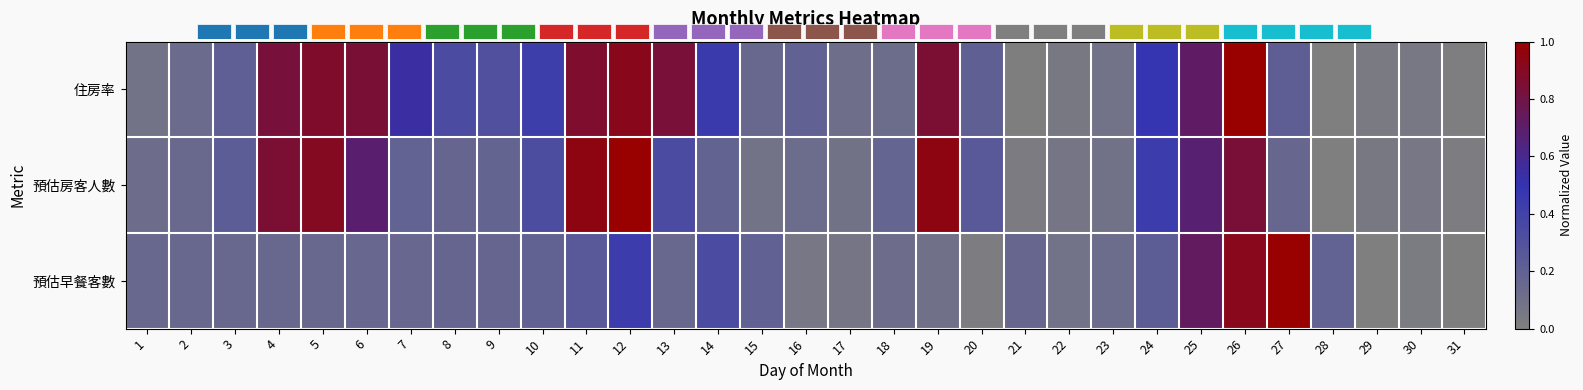

Which category has the highest value in the 預估早餐客數 series?

27